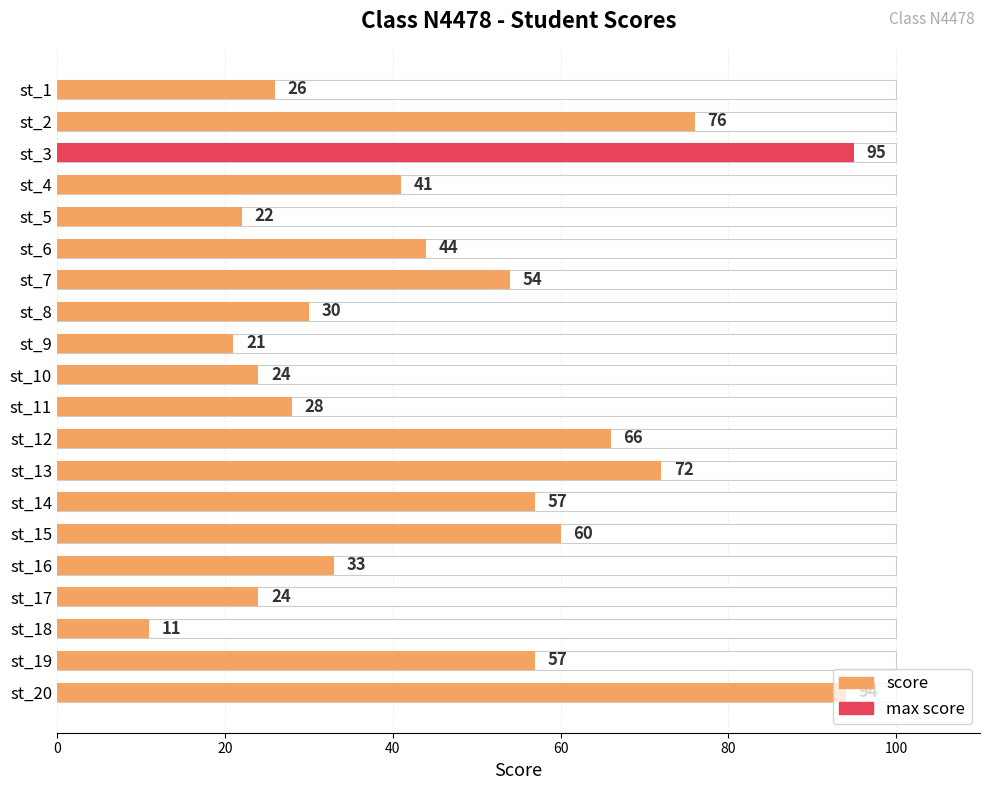

The value at st_11 is 12. True or false?

False